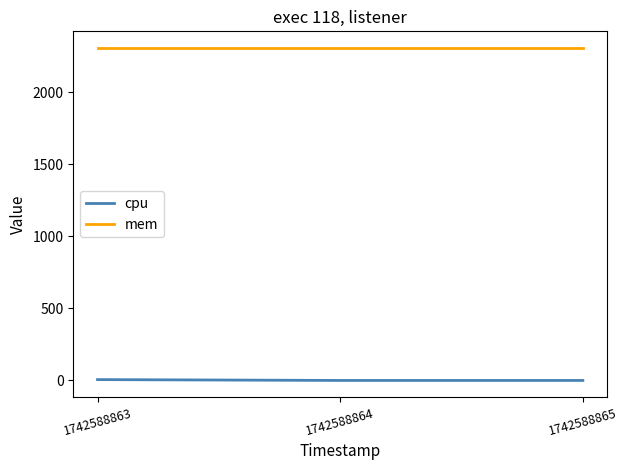

List the series in order of their overall mean, lowest first.

cpu, mem